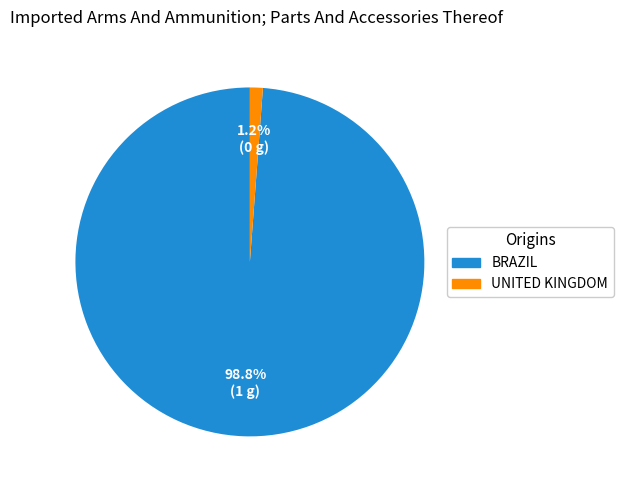

Is there a majority slice in this chart?

Yes